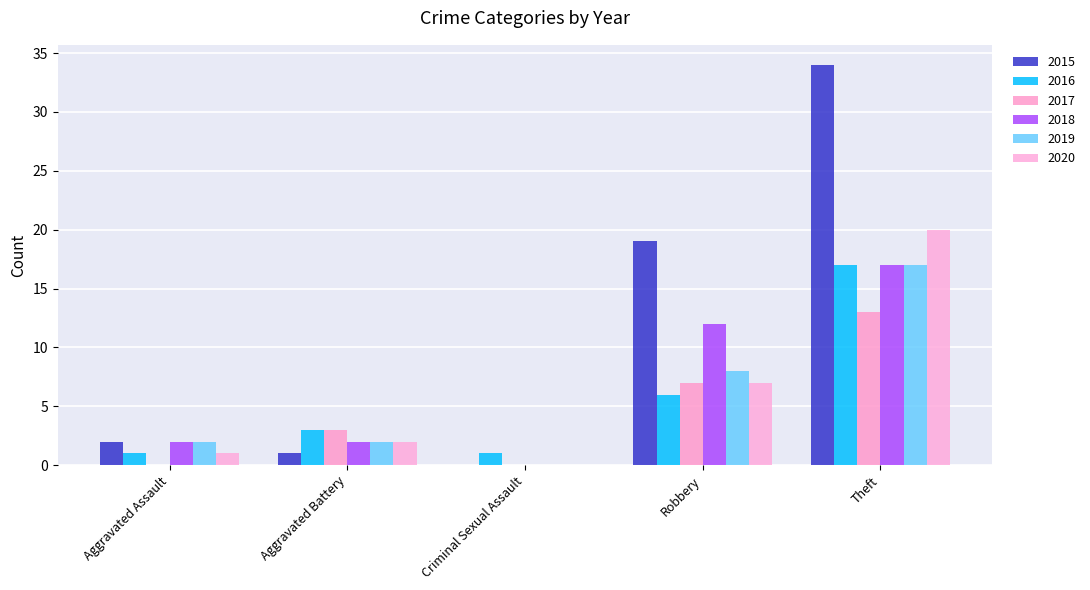

Which category has the highest value in the 2020 series?

Theft